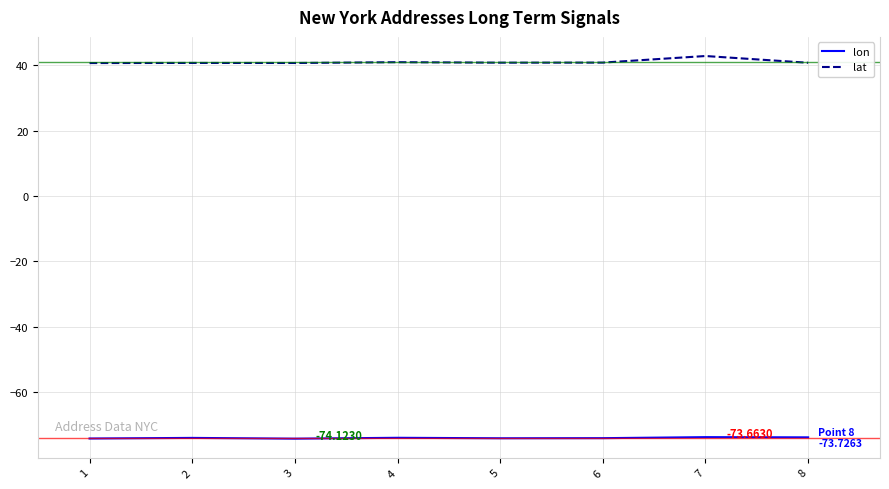

List the series in order of their peak value, lowest first.

lon, lat